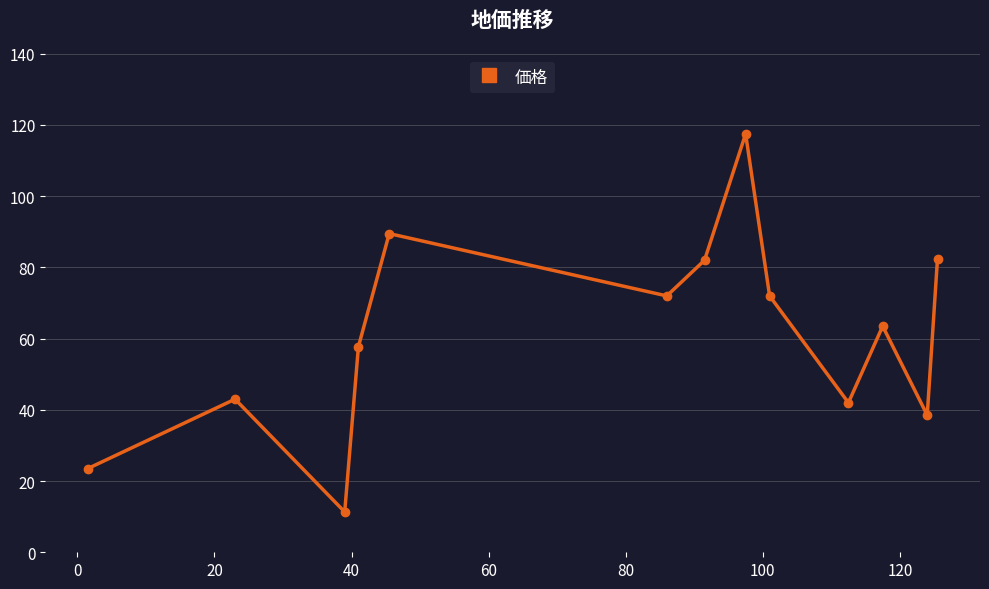

What is the value of the 1st point from the left?

23.5